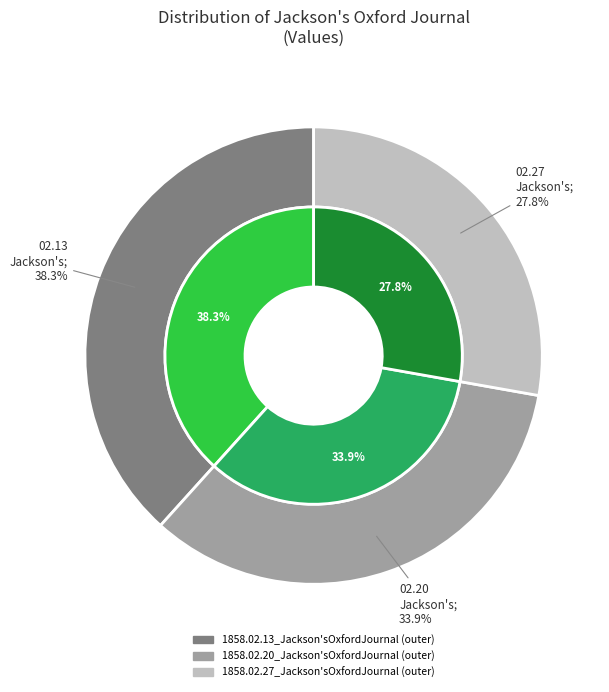

To the nearest percent, what portion does 1858.02.13_Jackson'sOxfordJournal represent?

38%